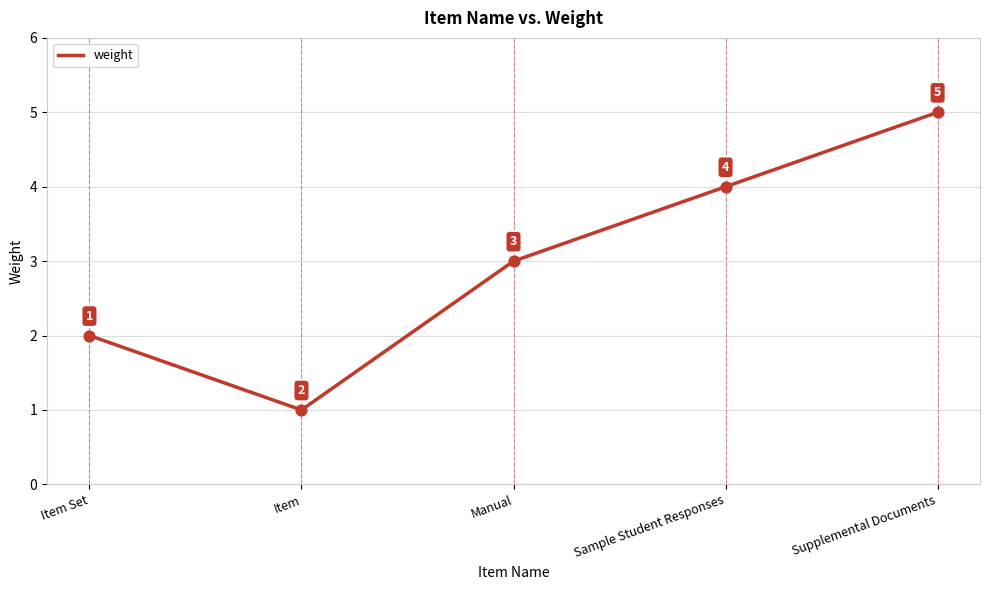

What is the change in value from Sample Student Responses to Supplemental Documents?

+1